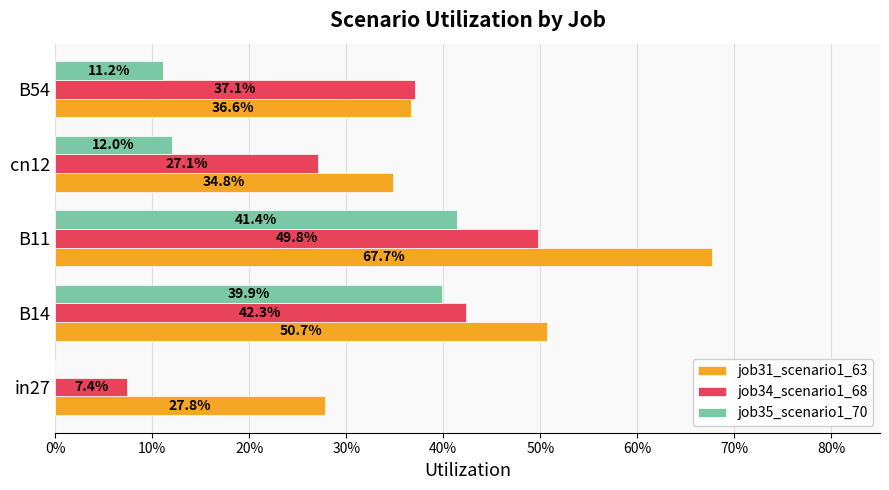

What are all the series names shown in the legend?

job31_scenario1_63, job34_scenario1_68, job35_scenario1_70